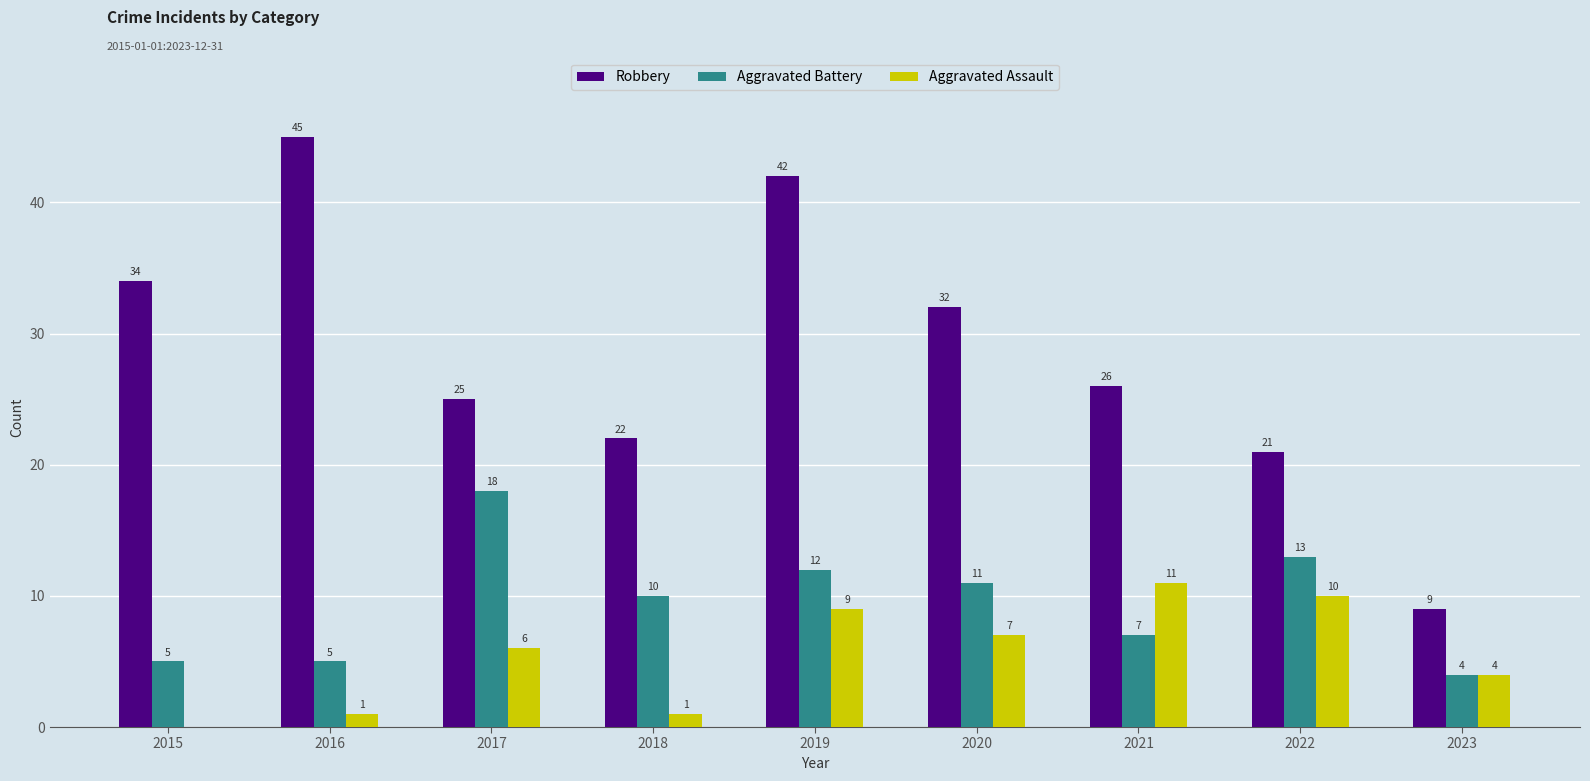

What is the sum of all Aggravated Assault values?

49